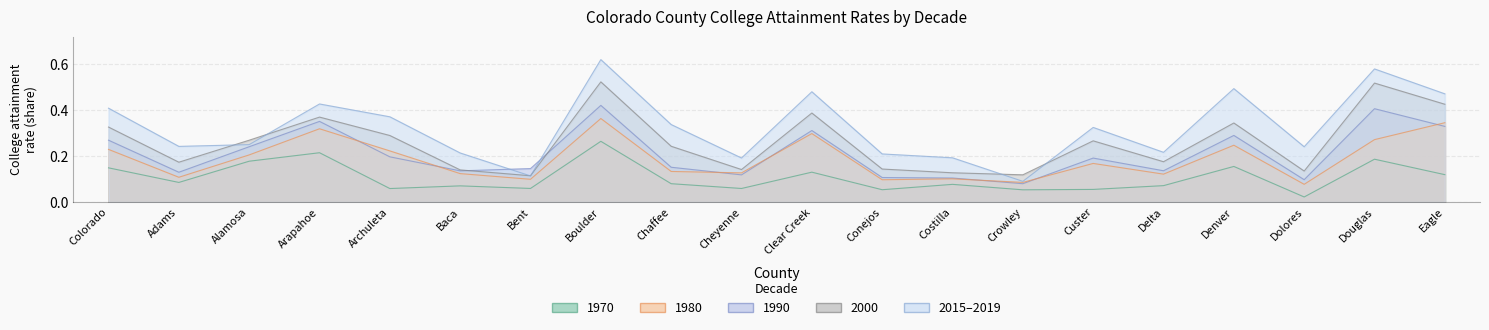

Which series has the widest spread of values?

2015-2019